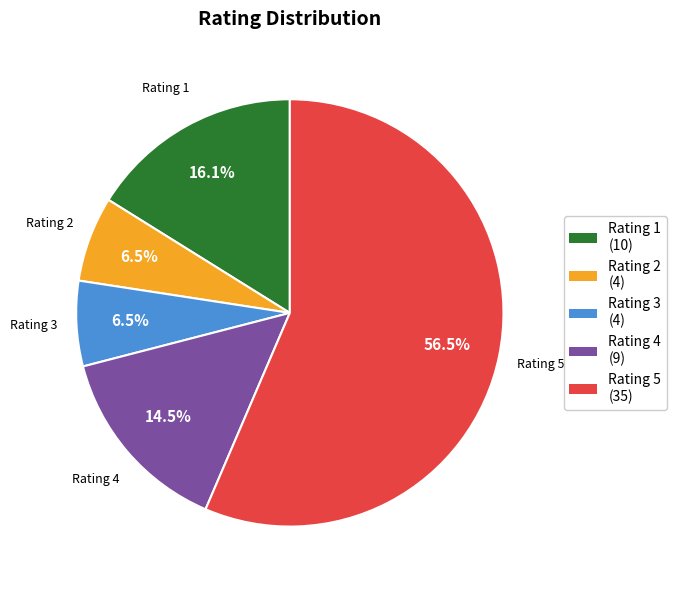

Count the number of slices in the pie.

5